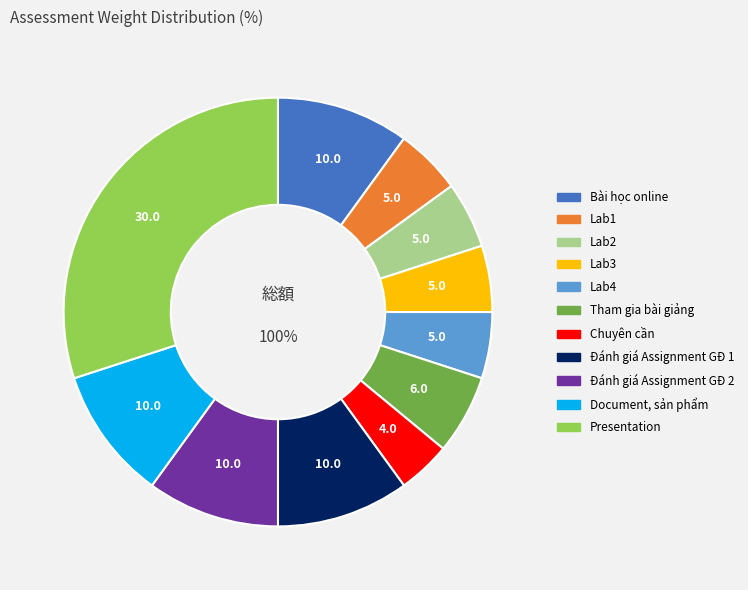

Count the number of slices in the pie.

11